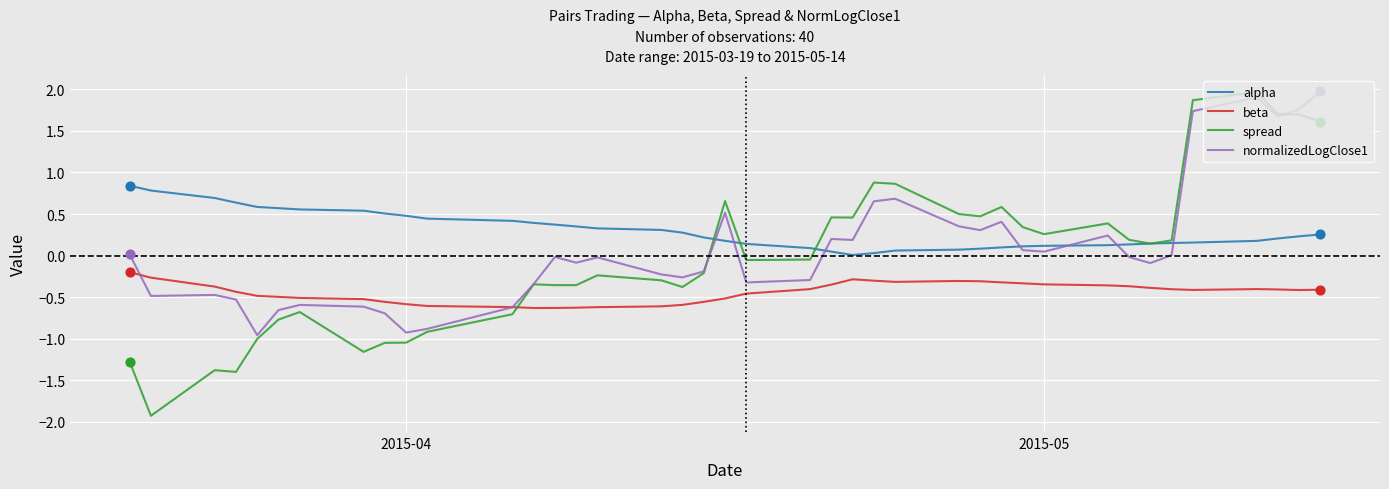

Which series has the largest total across all categories?

alpha